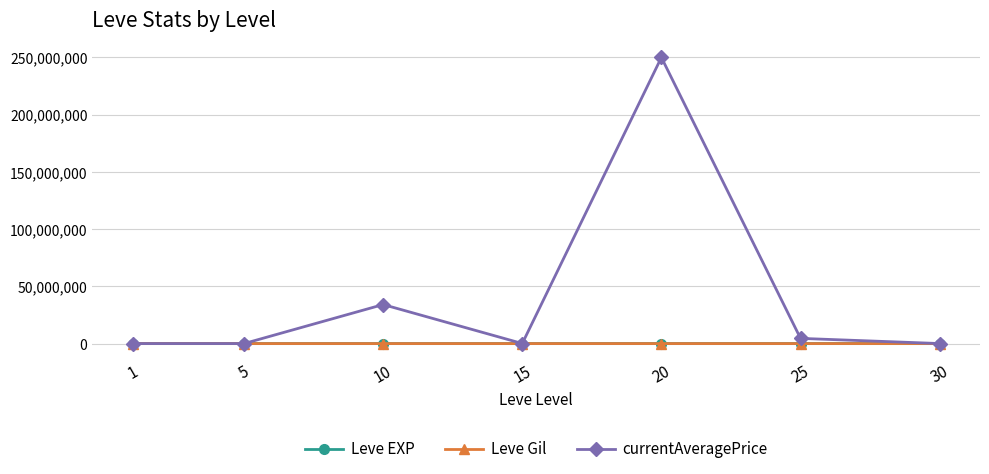

At which category is the sum across all series the highest?

20